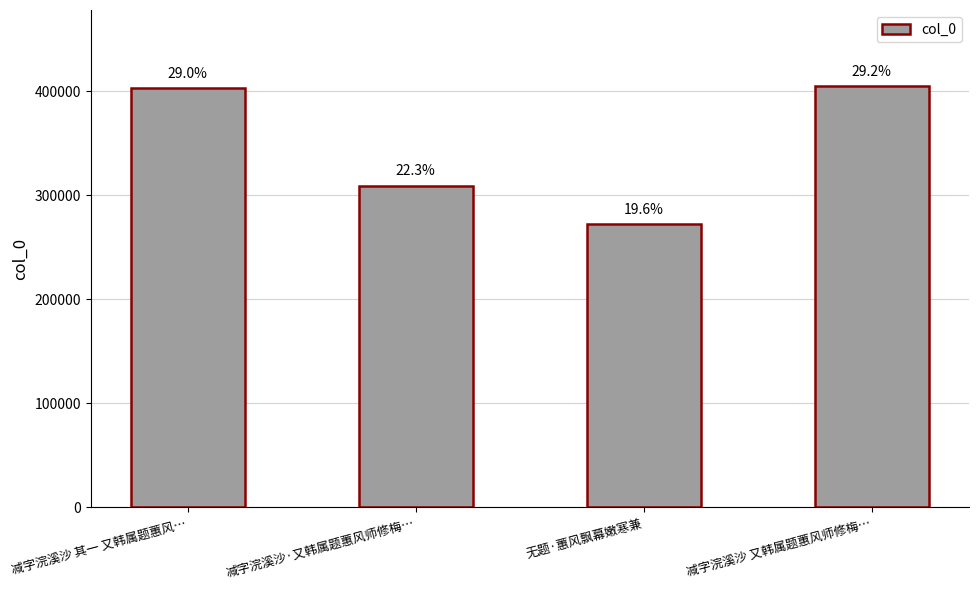

Rank the categories by value from lowest to highest.

无题·蕙风飘幕嫩寒兼, 减字浣溪沙·又韩属题蕙风师修梅…, 减字浣溪沙 其一 又韩属题蕙风…, 减字浣溪沙 又韩属题蕙风师修梅…